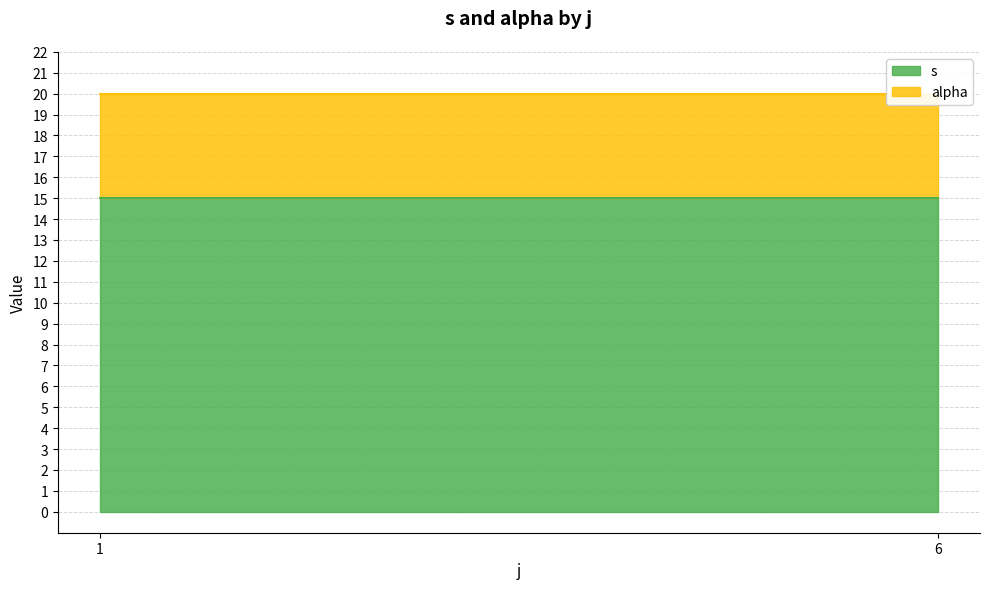

Where is the first local maximum for s?

1